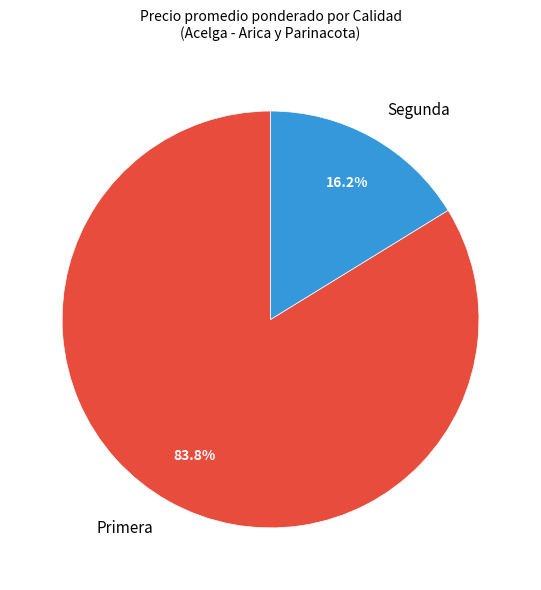

What percentage is the Primera slice, to the nearest percent?

84%